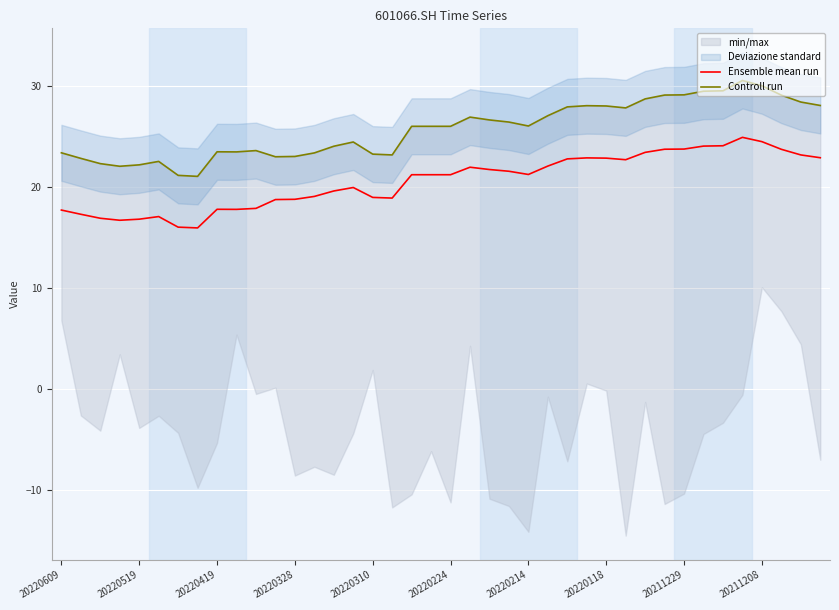

True or false: Controll run and Ensemble mean run cross at least once.

False